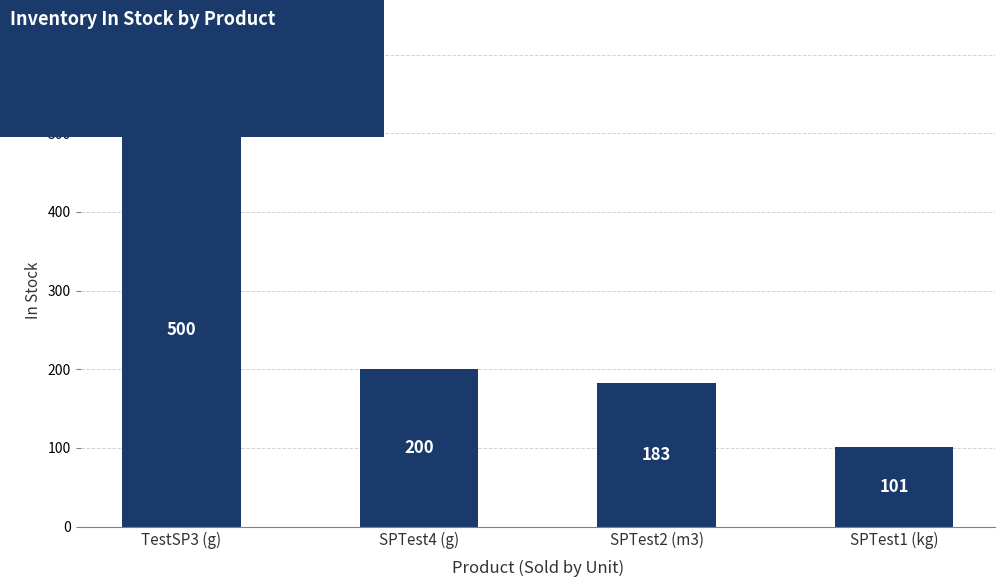

The value at SPTest2 (m3) is 183. True or false?

True